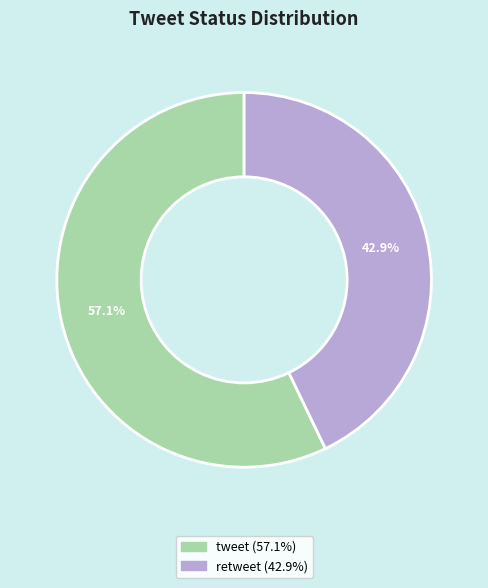

Which slice is the largest?

tweet